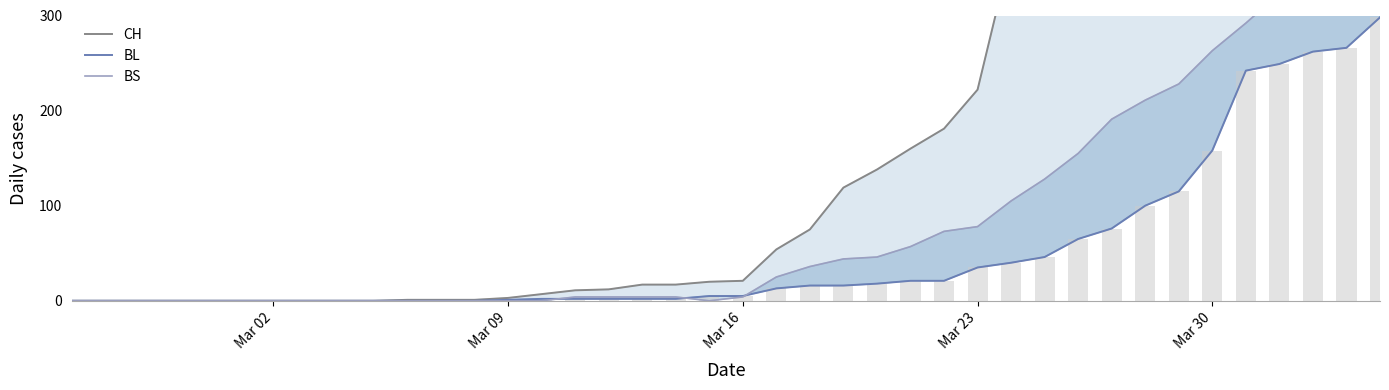

What is the difference between the maximum and minimum values in the BL series?

298